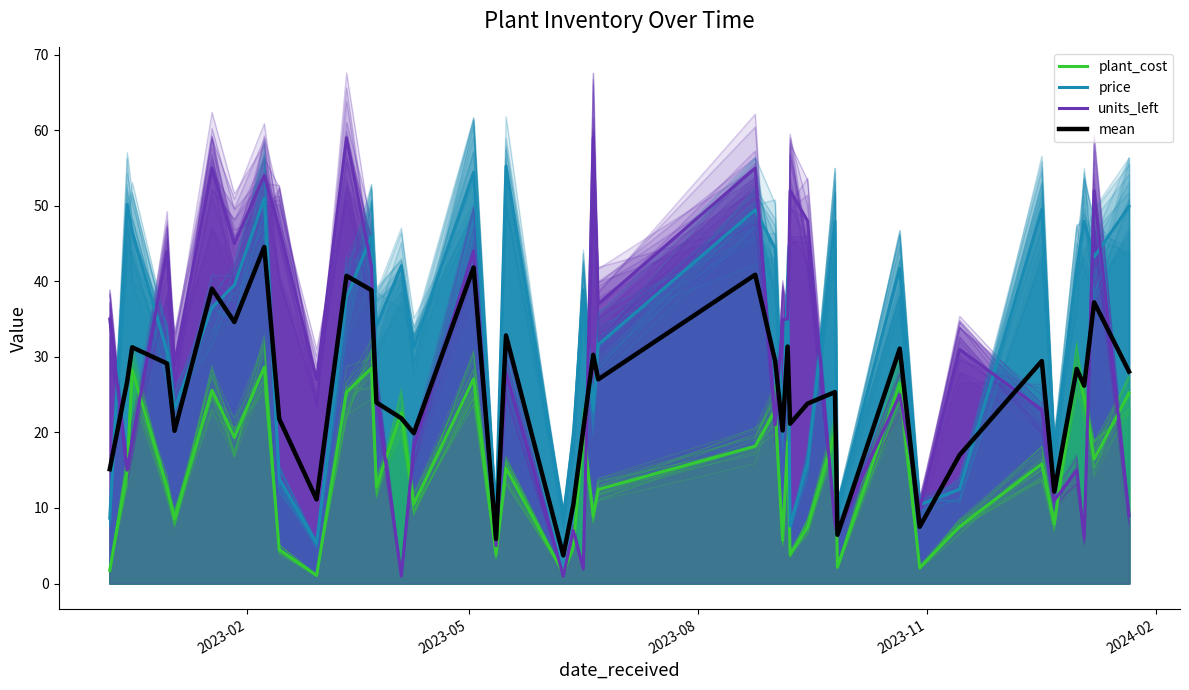

Reading left to right, transcribe all the data shown in this chart.

plant_cost: 1.7	15.0	28.3	12.7	8.5	25.6	19.3	28.7	4.5	1.1	25.3	28.5	12.8	22.6	10.5	27.1	3.8	15.3	1.4	4.9	20.3	9.0	12.4	18.2	23.0	5.8	18.7	3.8	7.5	20.0	2.2	26.5	2.1	7.5	15.8	7.9	28.5	24.6	16.4	25.2
price: 8.7	50.2	46.5	30.6	23.1	36.5	39.5	51.0	13.9	5.3	37.9	46.0	34.1	42.1	31.2	54.4	8.9	55.2	8.8	19.3	38.9	22.9	31.6	49.5	44.3	20.0	40.4	7.6	16.0	48.0	10.2	41.8	10.4	12.5	49.5	17.6	41.7	48.0	43.2	49.9
units_left: 35.0	15.0	19.0	44.0	29.0	55.0	45.0	54.0	47.0	27.0	59.0	42.0	25.0	1.0	18.0	44.0	5.0	28.0	1.0	7.0	2.0	59.0	37.0	55.0	21.0	35.0	35.0	52.0	48.0	8.0	7.0	25.0	10.0	31.0	23.0	11.0	15.0	6.0	52.0	9.0
mean: 15.1	26.7	31.3	29.1	20.2	39.0	34.6	44.5	21.8	11.1	40.7	38.8	24.0	21.9	19.9	41.8	5.9	32.8	3.7	10.4	20.4	30.3	27.0	40.9	29.4	20.3	31.4	21.1	23.8	25.3	6.5	31.1	7.5	17.0	29.5	12.2	28.4	26.2	37.2	28.1